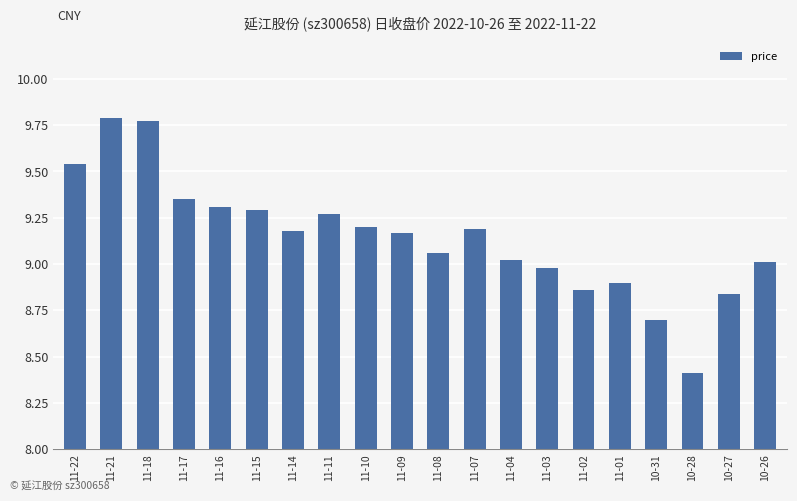

Is it true that the value at 11-16 is 9.3?

True